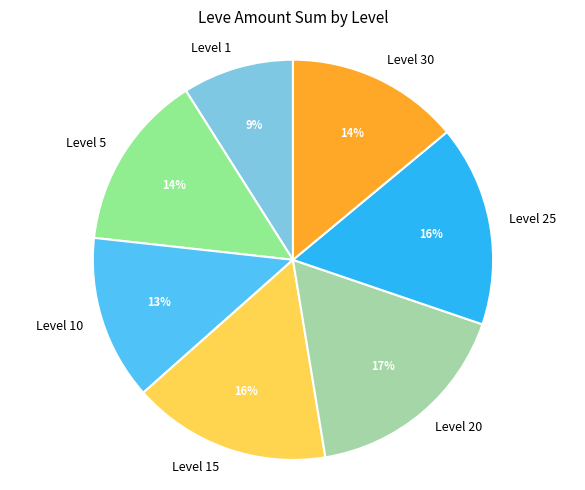

Combined, do Level 15 and Level 10 account for over 50%?

No